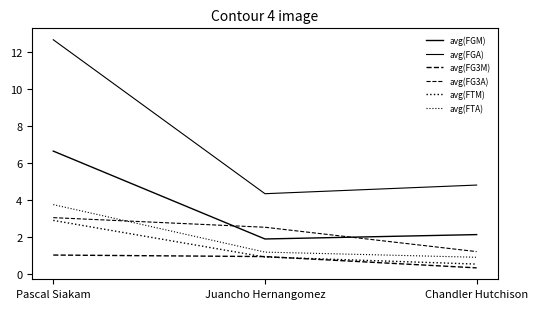

The avg(FGM) series shows 3.0 at Juancho Hernangomez. True or false?

False